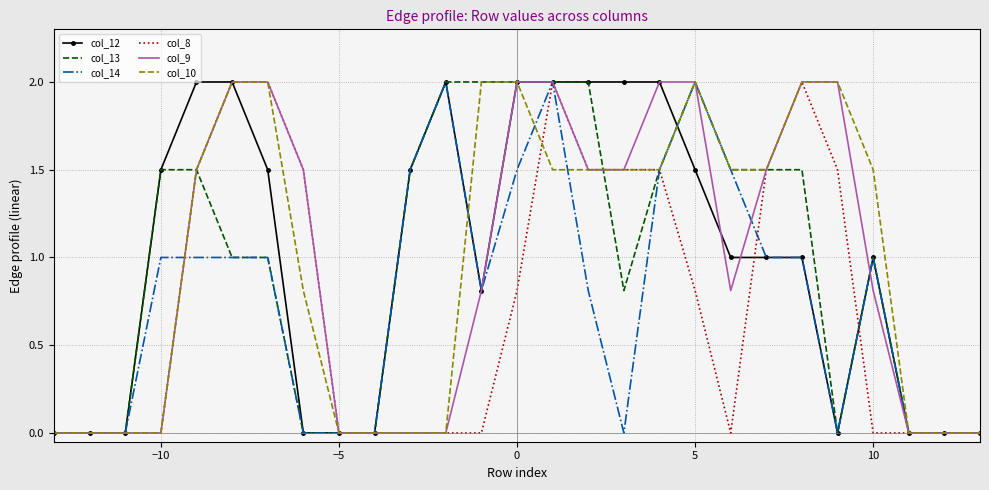

What are all the series names shown in the legend?

col_12, col_13, col_14, col_8, col_9, col_10